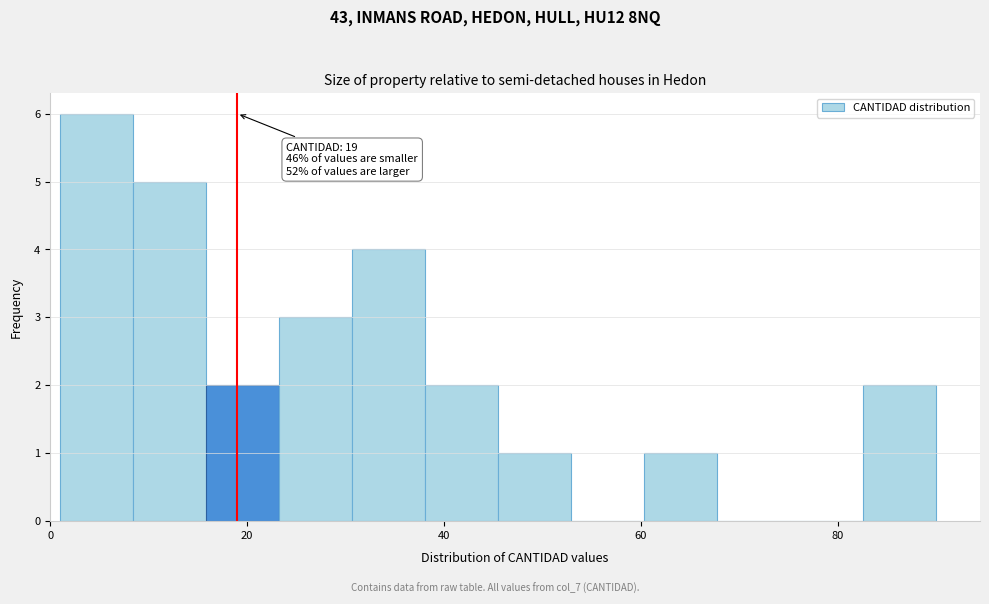

Around what value on the x-axis is the tallest bar? Give the approximate position of its centre, as read against the axis.

4